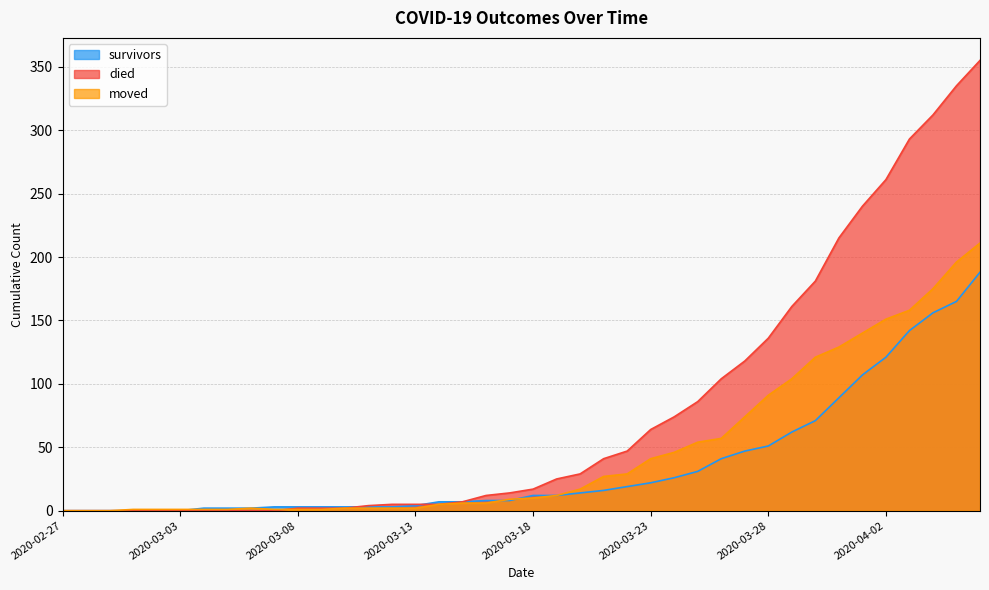

What is the label of the 22nd point from the left?

2020-03-19